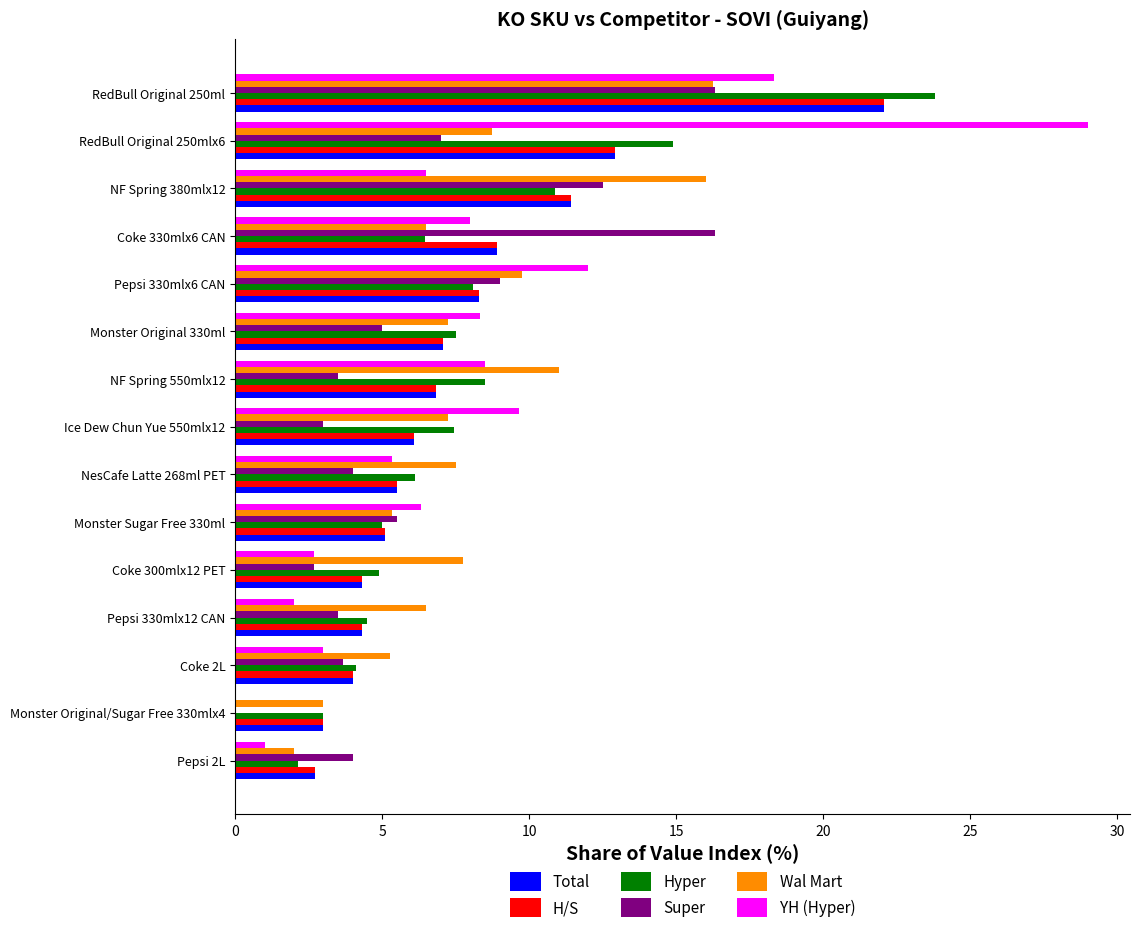

Is it true that Super equals 16.3 at RedBull Original 250ml?

True